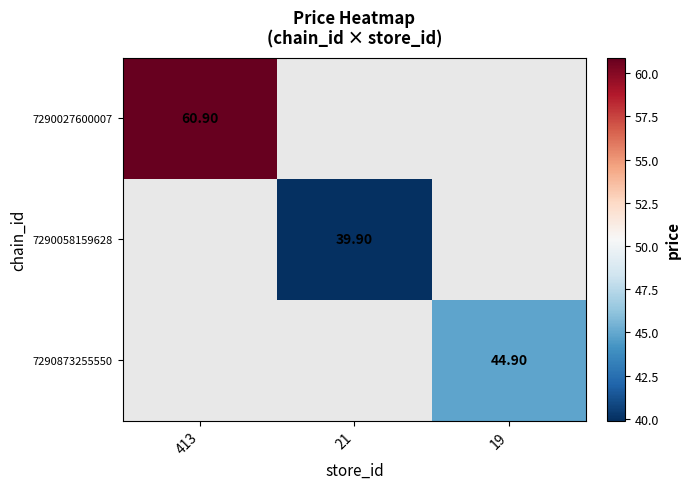

What is the approximate value of 7290873255550 at 19?

44.9